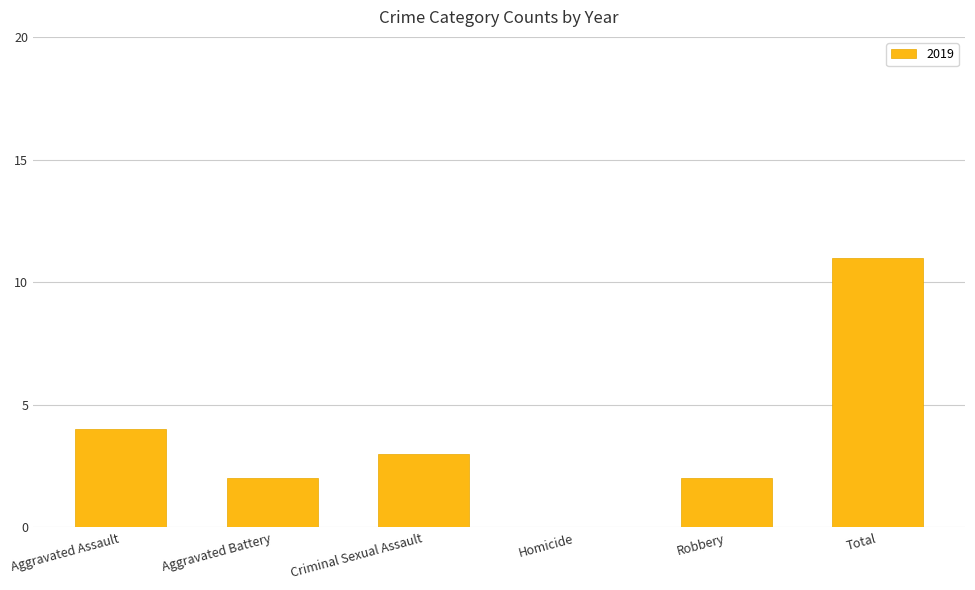

Between Homicide and Aggravated Assault, which is larger?

Aggravated Assault